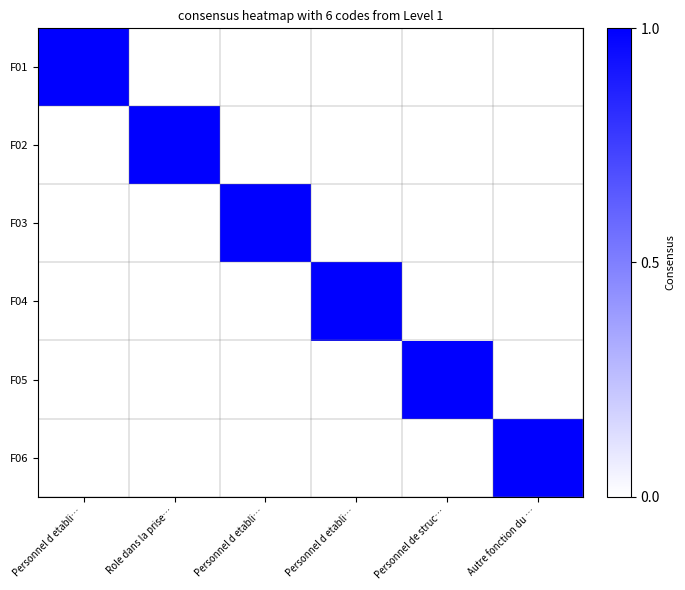

Reading left to right, what are all the values shown in this chart?

F01: Personnel d etabli…=1	Role dans la prise…=0	Personnel d etabli…=0	Personnel d etabli…=0	Personnel de struc…=0	Autre fonction du …=0
F02: Personnel d etabli…=0	Role dans la prise…=1	Personnel d etabli…=0	Personnel d etabli…=0	Personnel de struc…=0	Autre fonction du …=0
F03: Personnel d etabli…=0	Role dans la prise…=0	Personnel d etabli…=1	Personnel d etabli…=0	Personnel de struc…=0	Autre fonction du …=0
F04: Personnel d etabli…=0	Role dans la prise…=0	Personnel d etabli…=0	Personnel d etabli…=1	Personnel de struc…=0	Autre fonction du …=0
F05: Personnel d etabli…=0	Role dans la prise…=0	Personnel d etabli…=0	Personnel d etabli…=0	Personnel de struc…=1	Autre fonction du …=0
F06: Personnel d etabli…=0	Role dans la prise…=0	Personnel d etabli…=0	Personnel d etabli…=0	Personnel de struc…=0	Autre fonction du …=1